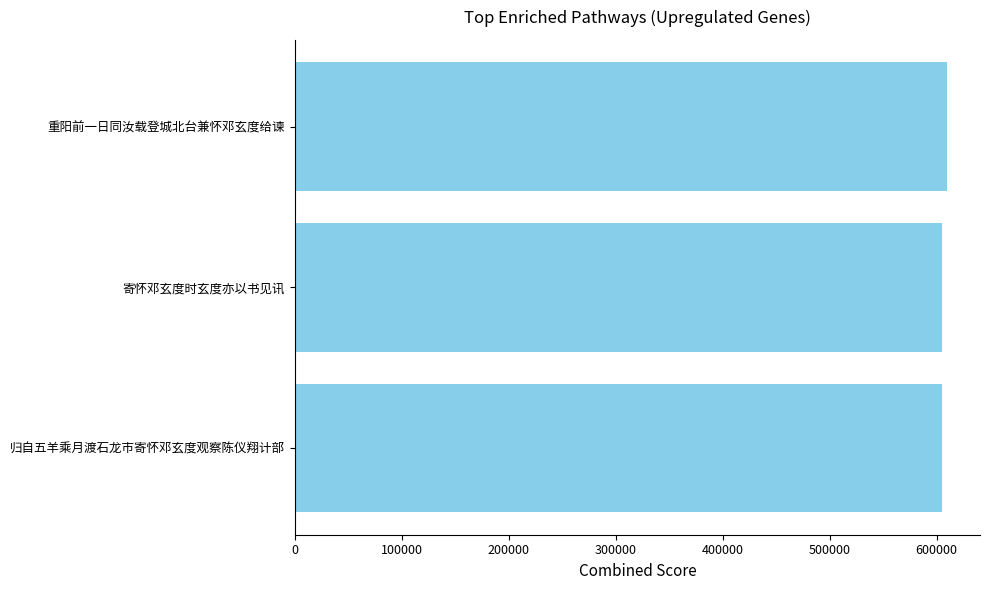

What is the ratio of the value at 重阳前一日同汝载登城北台兼怀邓玄度给谏 to the value at 寄怀邓玄度时玄度亦以书见讯?

1.0